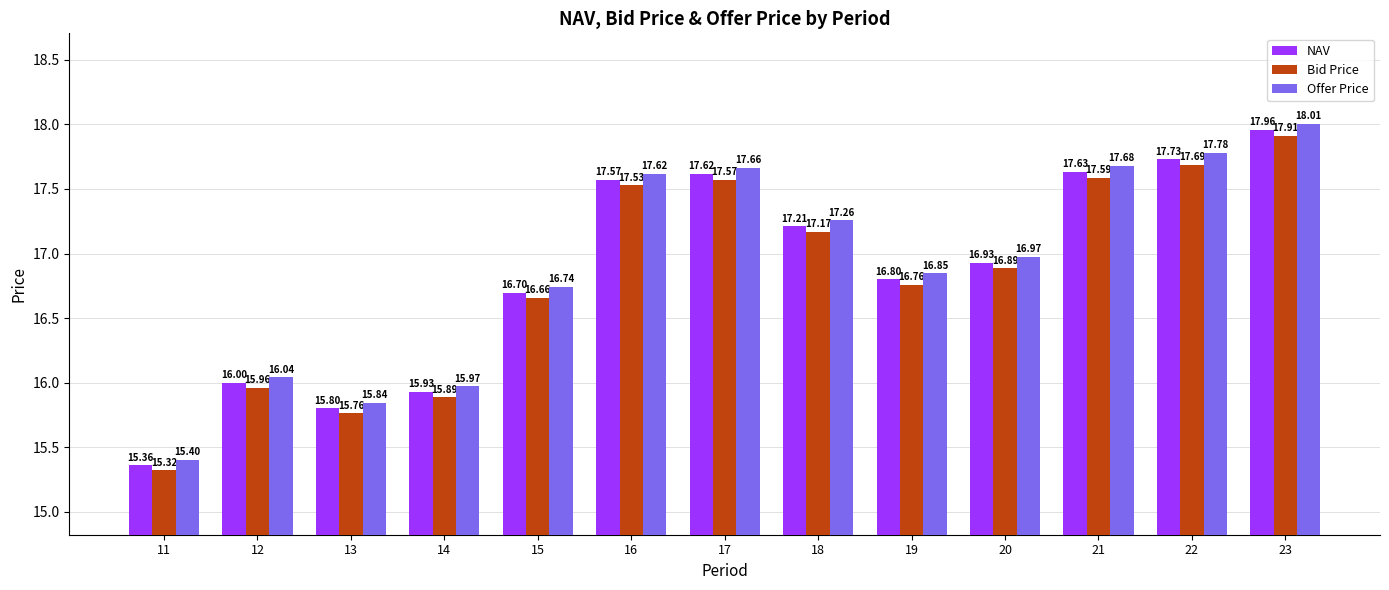

Rank the categories by NAV value from highest to lowest.

23, 22, 21, 17, 16, 18, 20, 19, 15, 12, 14, 13, 11